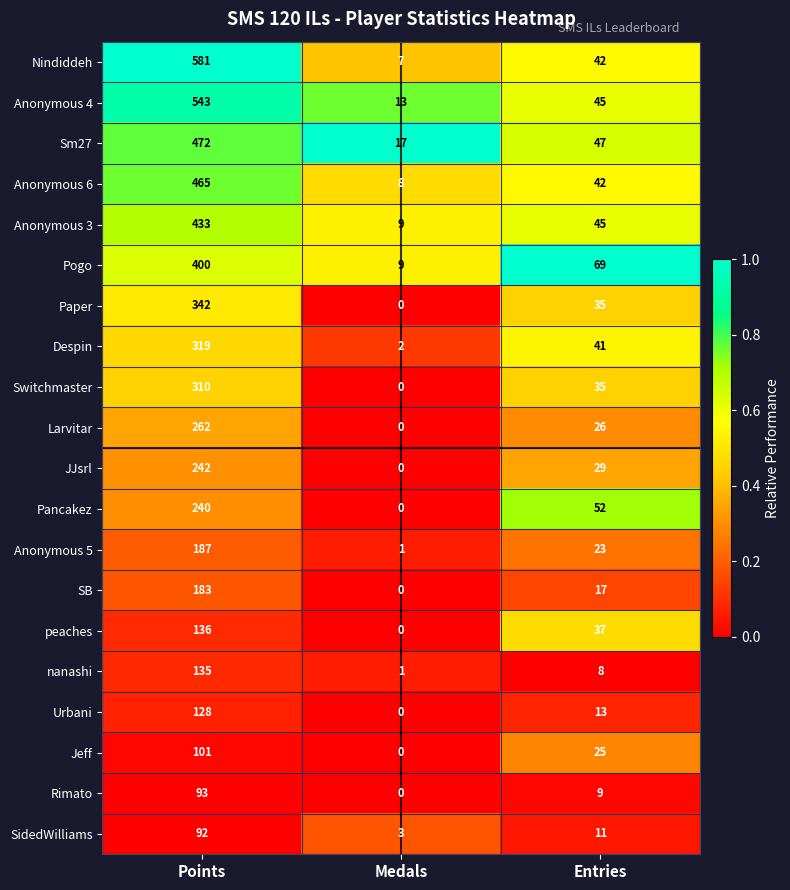

At which category is the sum across all series the highest?

Points